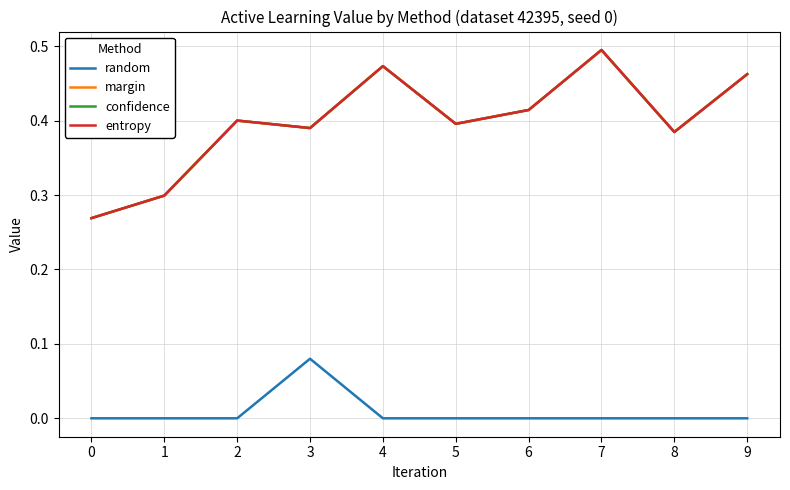

Which series has the widest spread of values?

margin